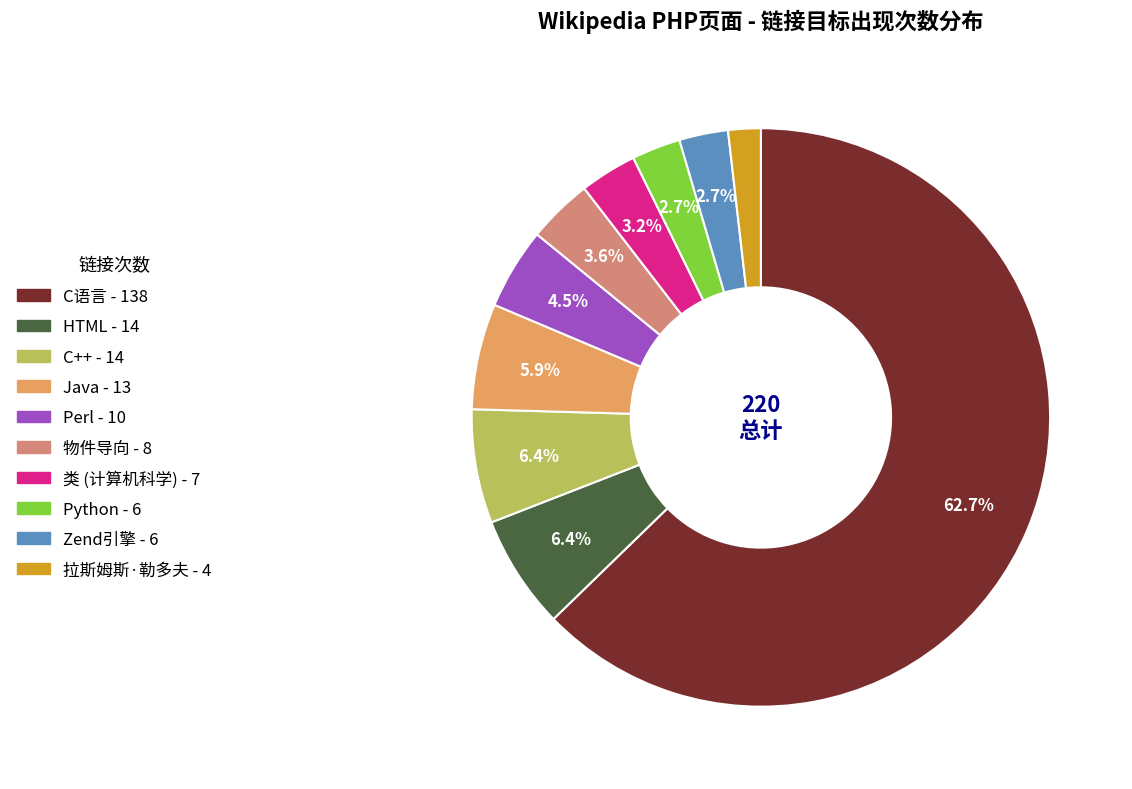

To the nearest percent, what is the difference between the largest and smallest slice percentages?

61%